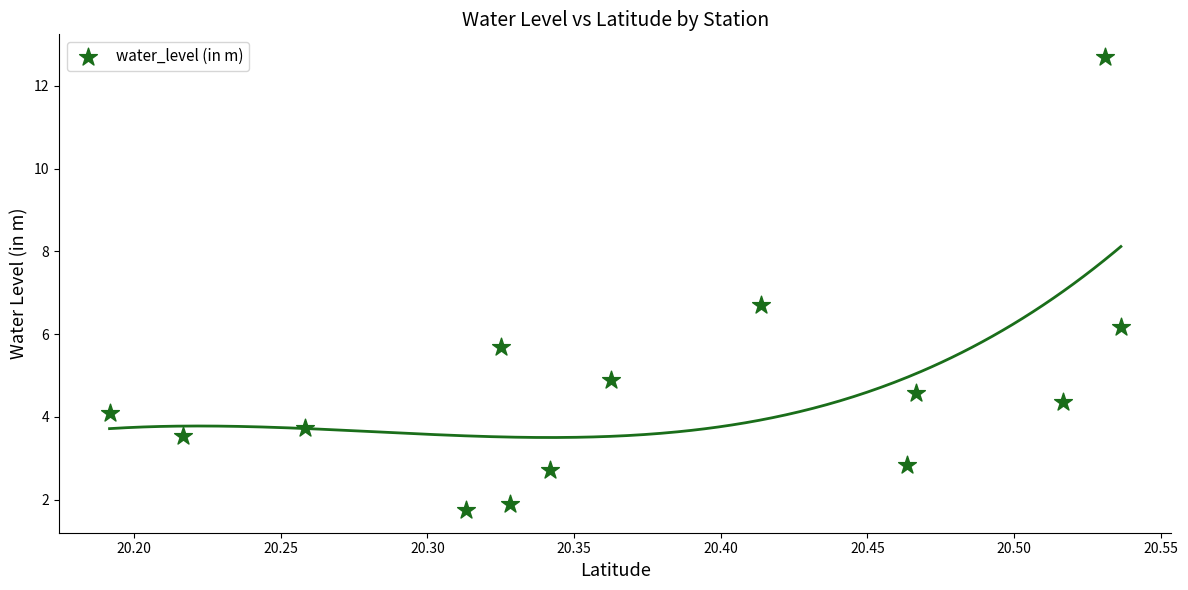

What is the range of X values (max minus min)?

0.3